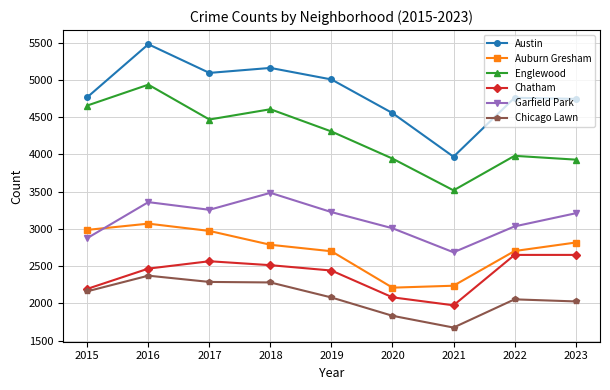

What is the value of the Garfield Park point at the 7th from the left?

2686